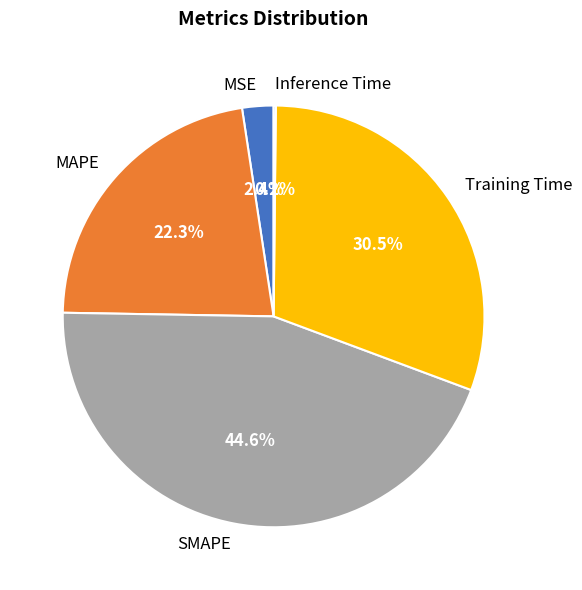

Combined, what portion of the pie is MSE and Training Time?

32.9%